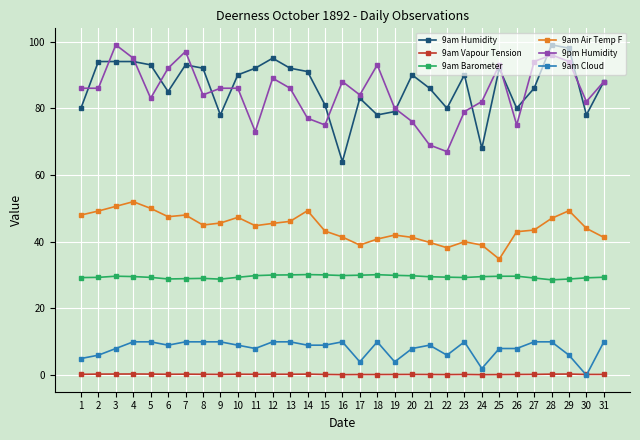

True or false: 9am Vapour Tension has more than 0 interior local peaks.

True